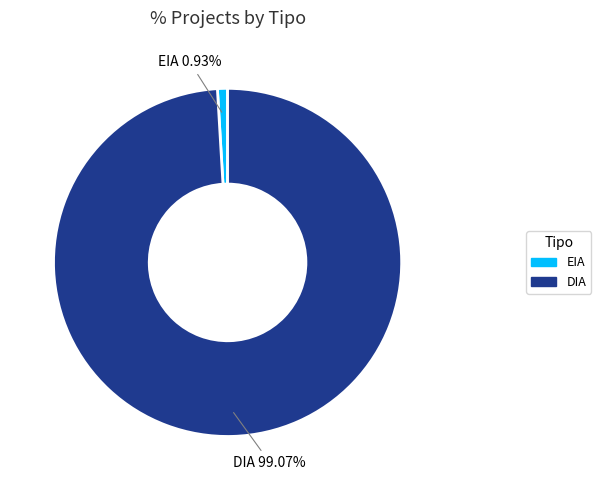

What percentage do DIA and EIA together represent?

100.0%